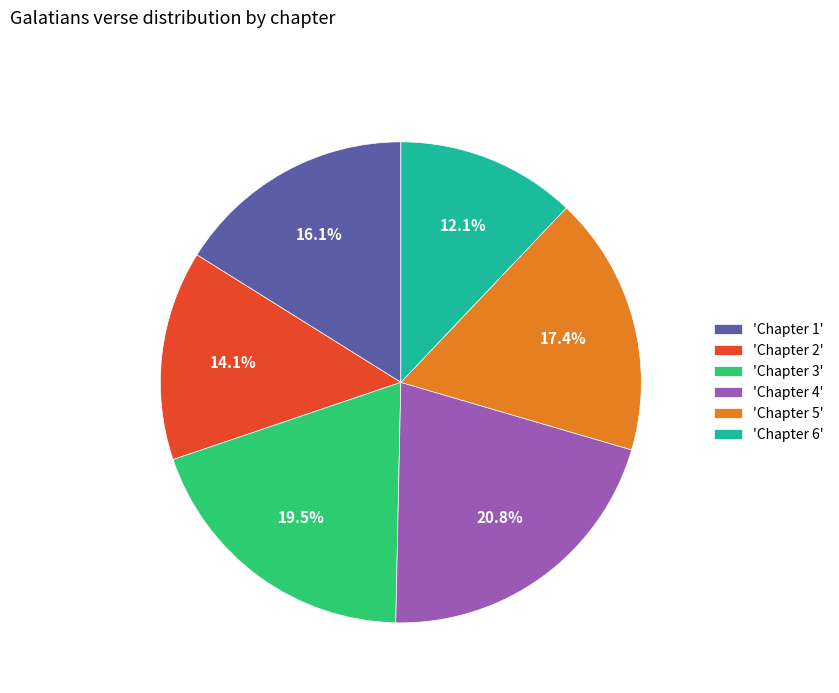

Rank the categories by value from highest to lowest.

'Chapter 4', 'Chapter 3', 'Chapter 5', 'Chapter 1', 'Chapter 2', 'Chapter 6'